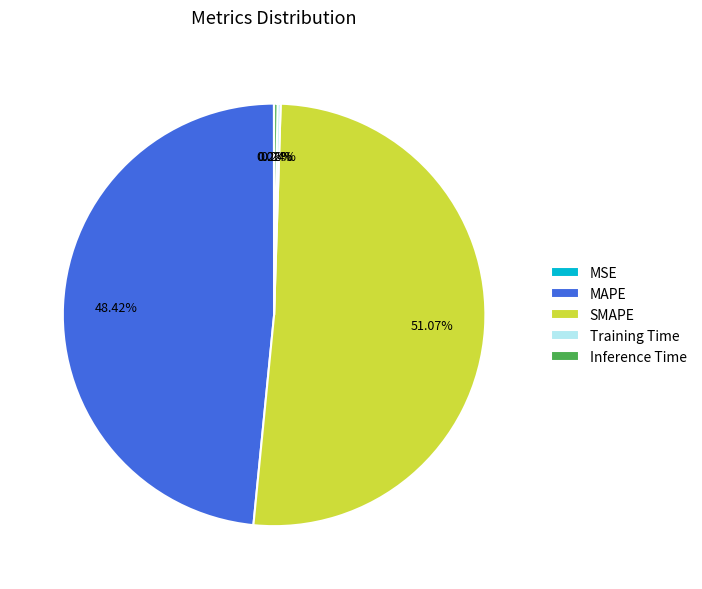

True or false: SMAPE accounts for 61% of the total.

False